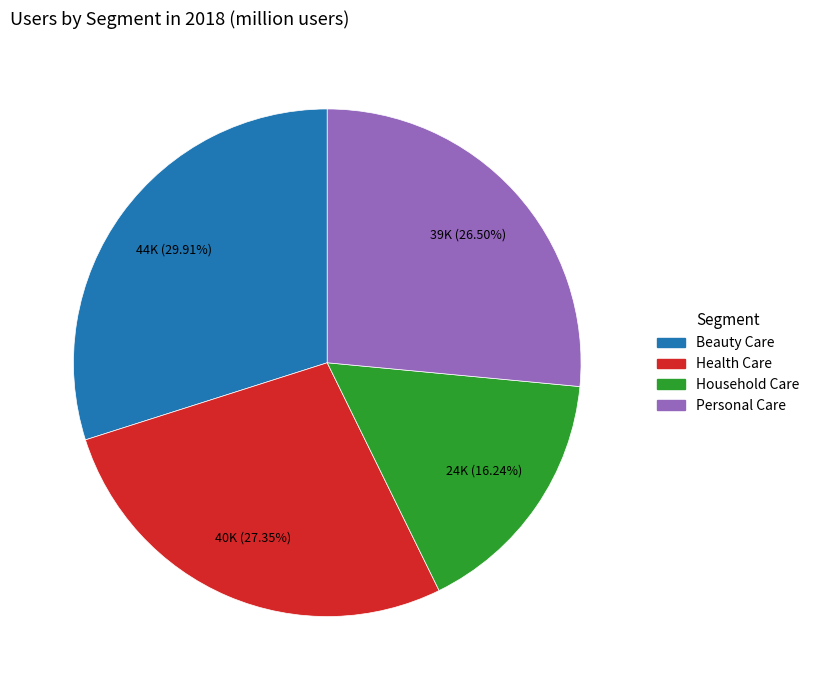

Is there any slice that represents more than half of the pie?

No